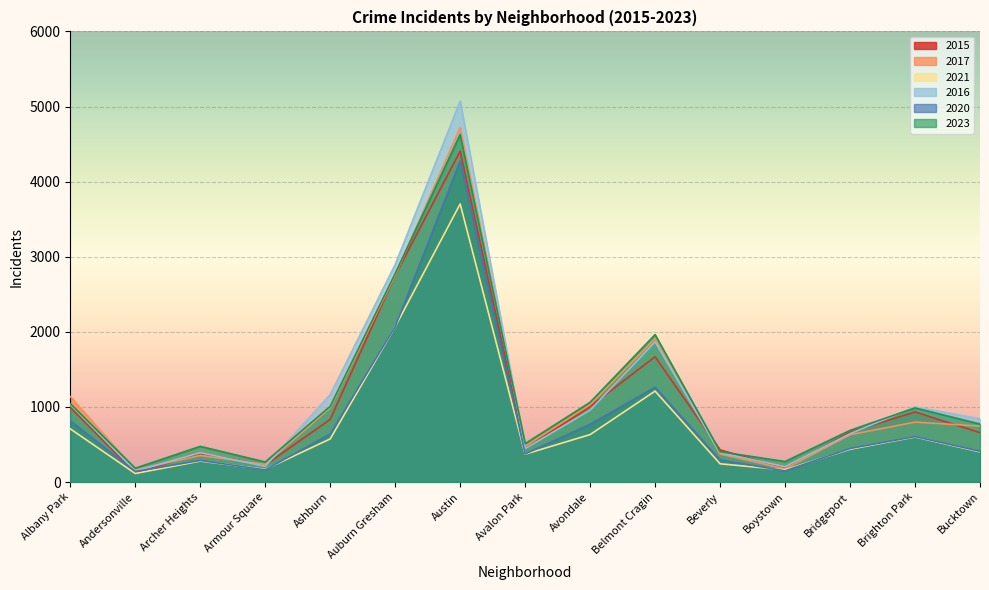

What is the spread (max minus min) of values at Austin?

1369